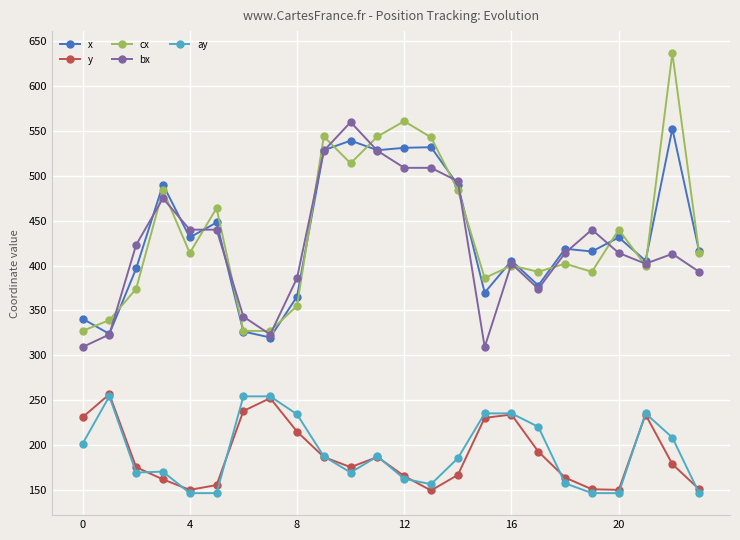

True or false: bx and ay intersect in this chart.

False